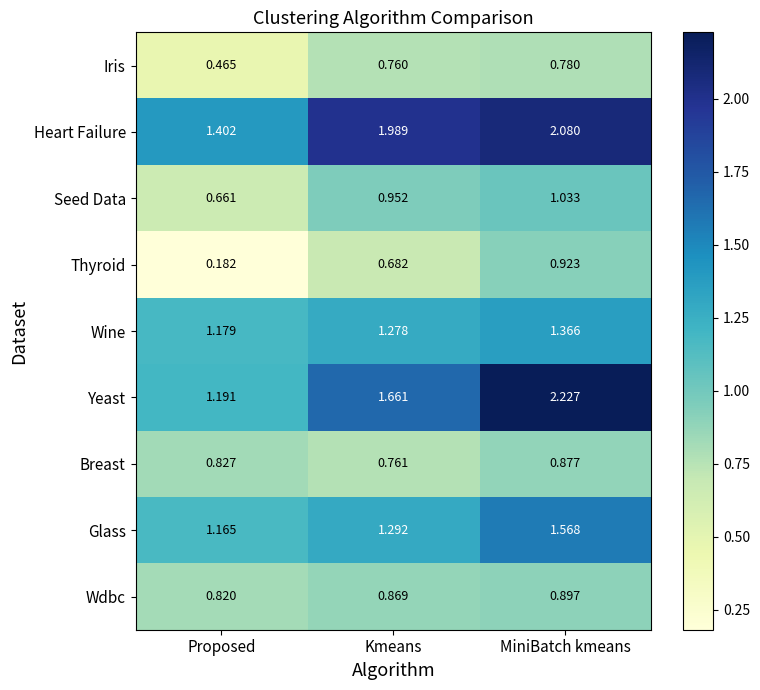

Which series has the largest total across all categories?

Heart Failure